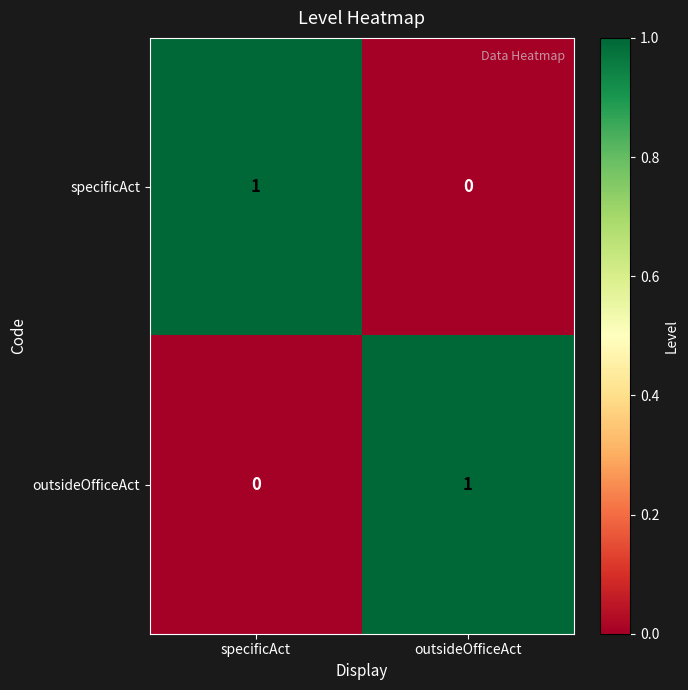

Is it true that specificAct equals 2 at specificAct?

False